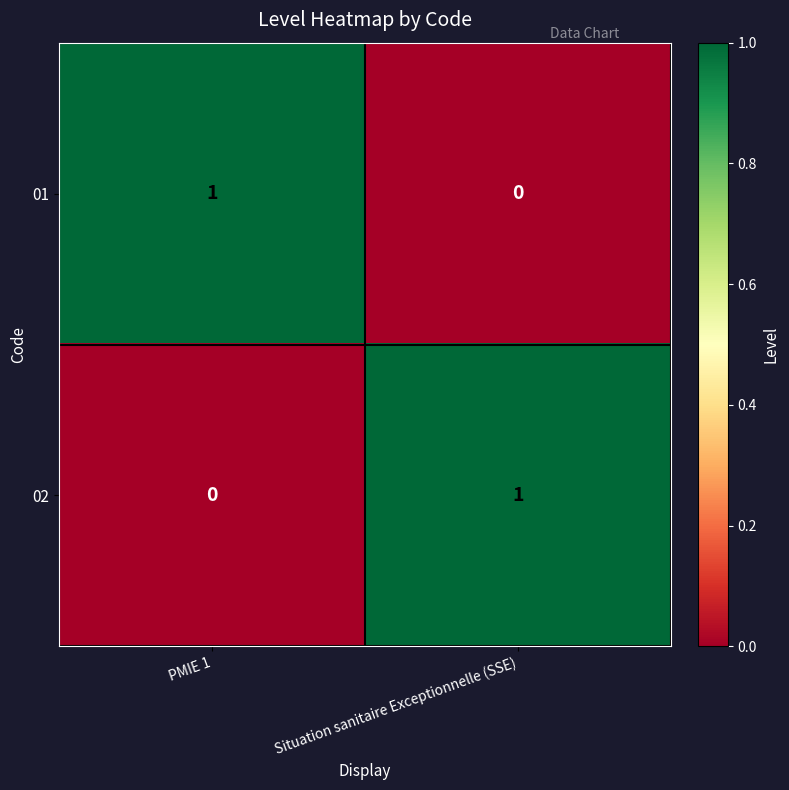

What is the difference between the highest and lowest values at PMIE 1?

1